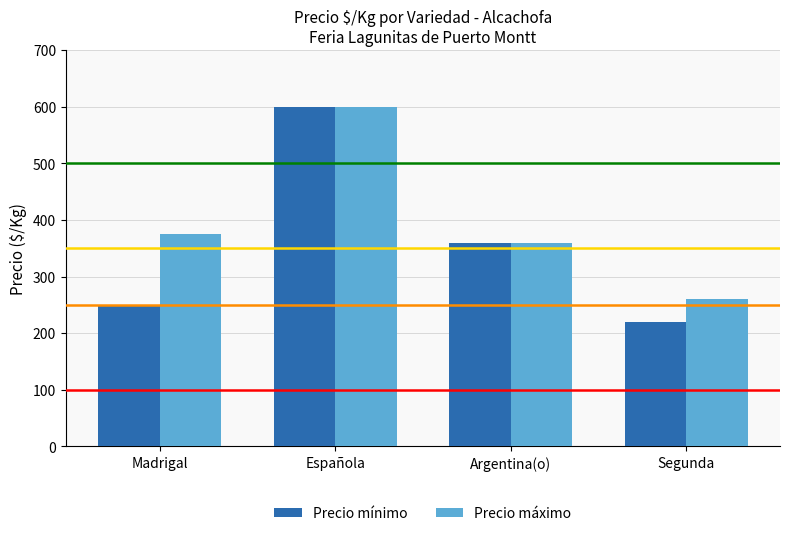

Are the bars horizontal?

No